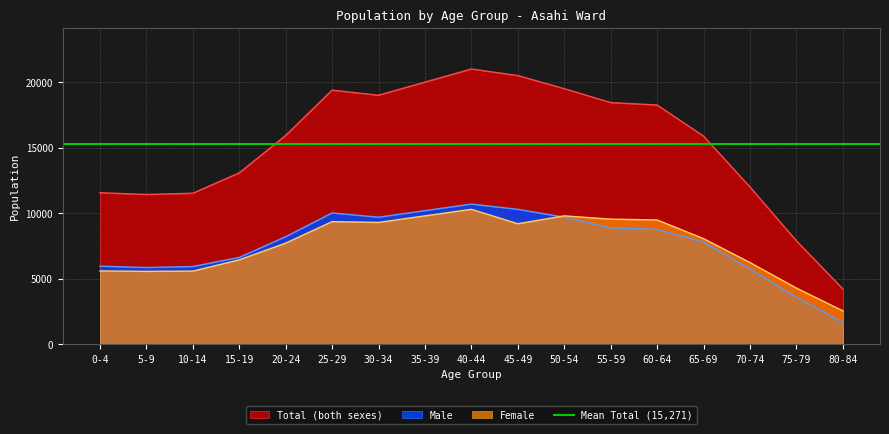

True or false: Total and Female intersect in this chart.

False